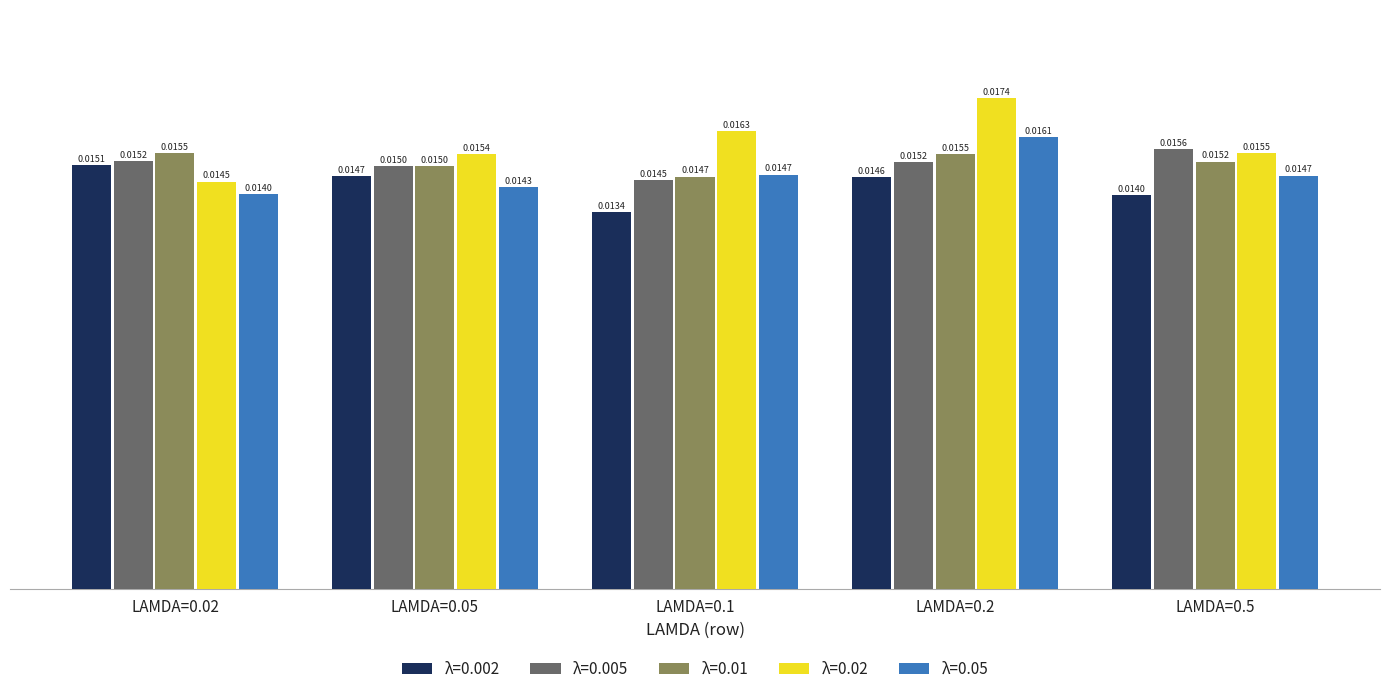

What is the label of the 4th bar from the left?

LAMDA=0.2